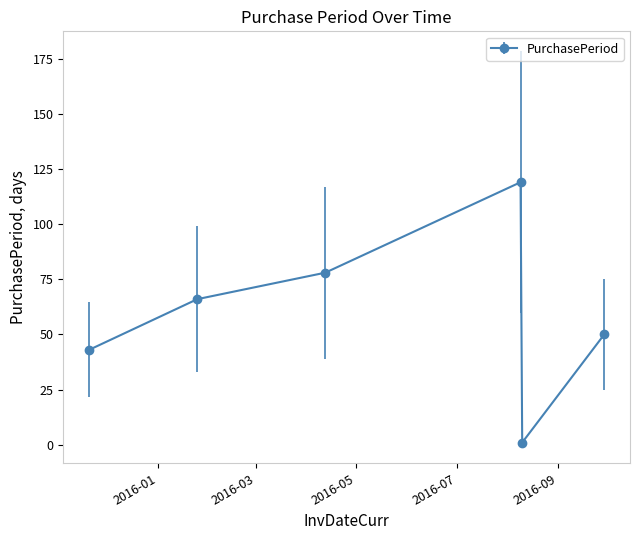

What is the difference between the maximum and second lowest values?

76